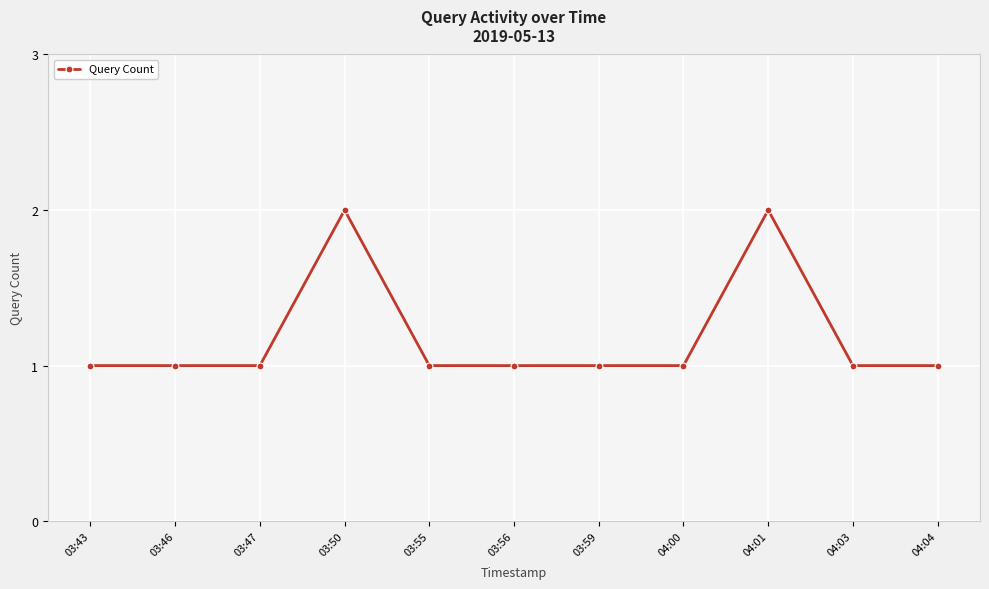

Is it true that the value at 03:47 is 1?

True